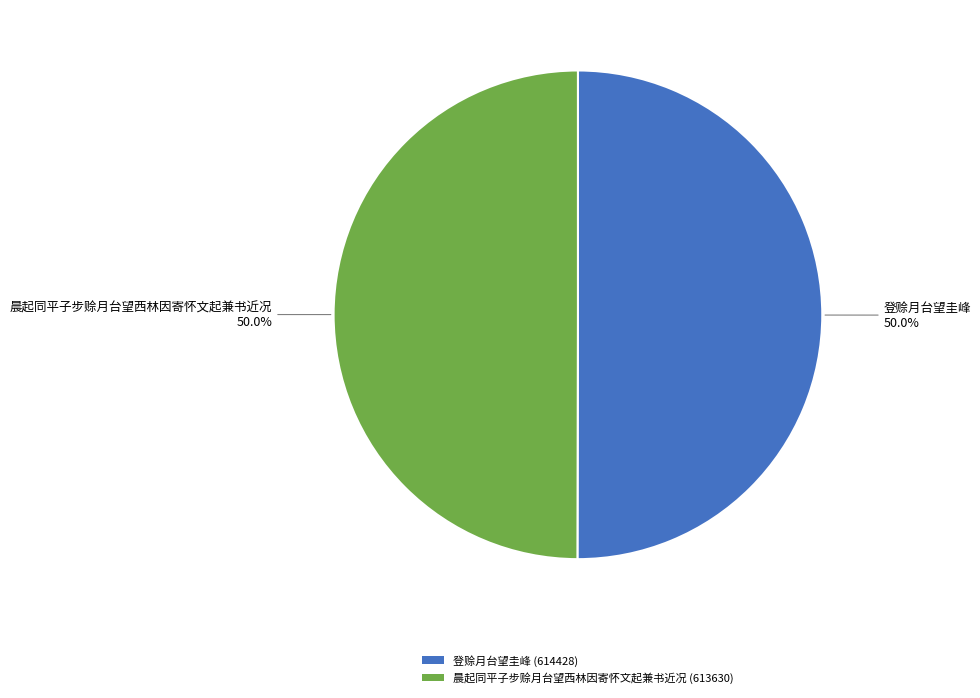

What is the total percentage of 登赊月台望圭峰 (614428) and 晨起同平子步赊月台望西林因寄怀文起兼书近况 (613630)?

100.0%